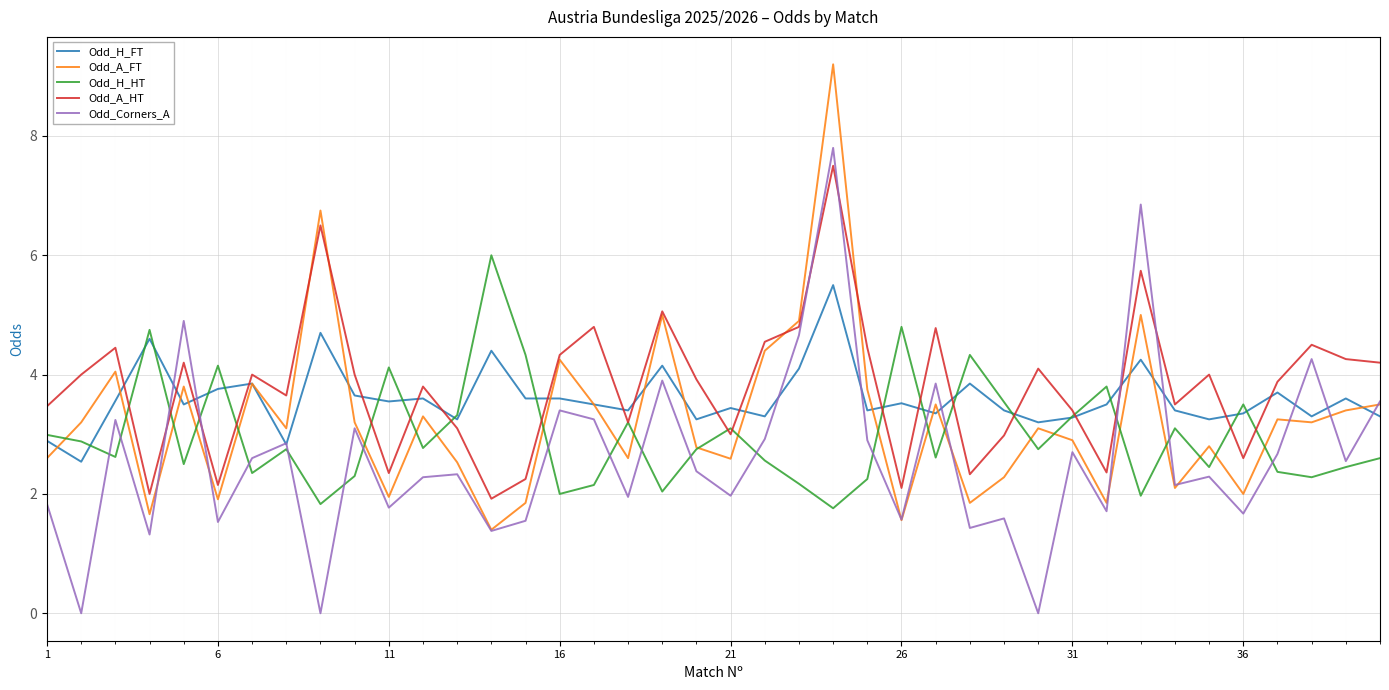

List the series in order of their overall mean, lowest first.

Odd_Corners_A, Odd_H_HT, Odd_A_FT, Odd_H_FT, Odd_A_HT